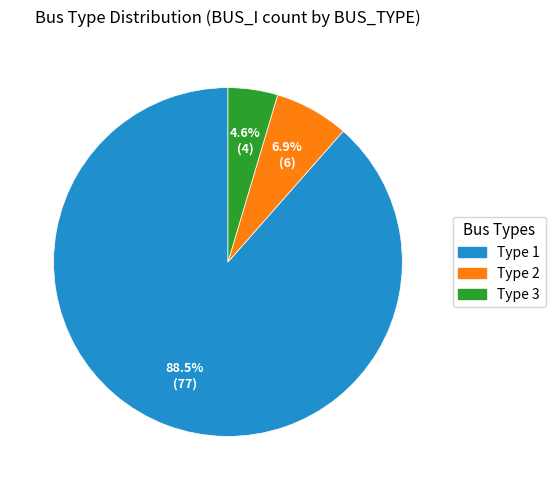

What is the majority slice?

Type 1